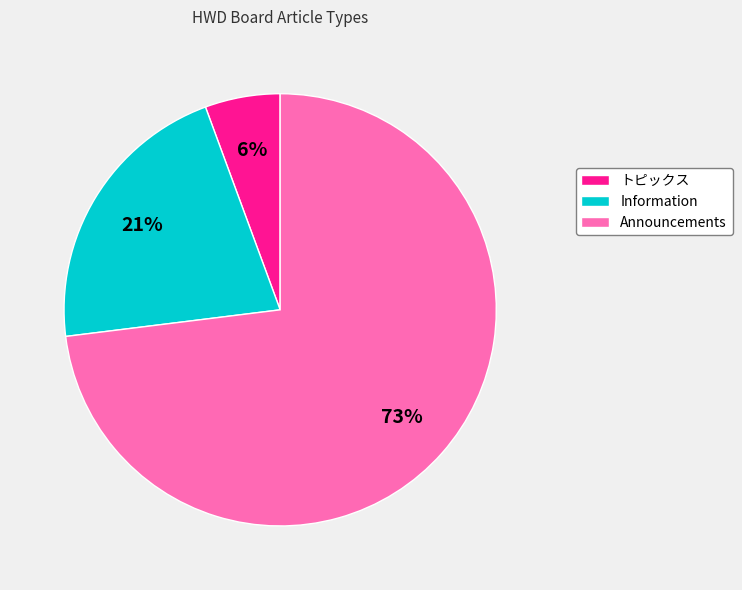

Is it true that Information is 21% of the pie?

True